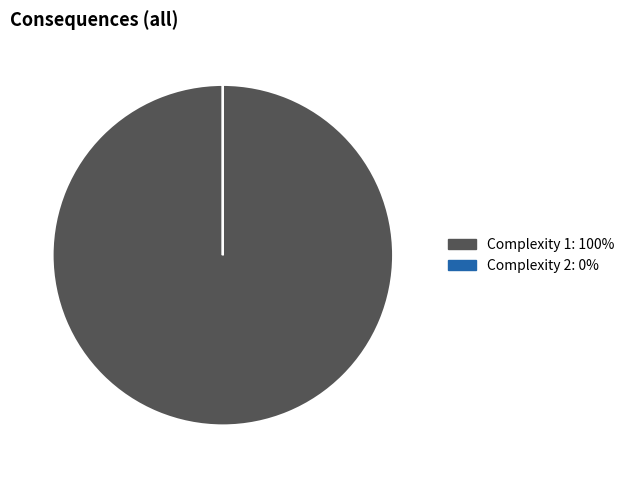

Is there a majority slice in this chart?

Yes